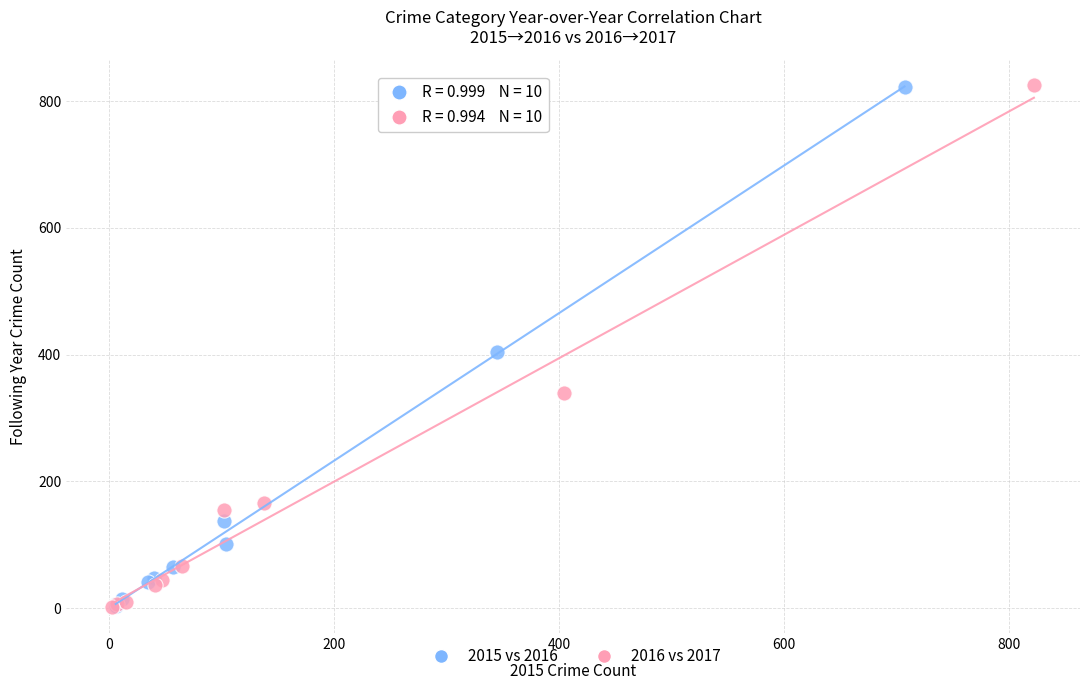

Which series has the widest spread of Y values?

2016 vs 2017